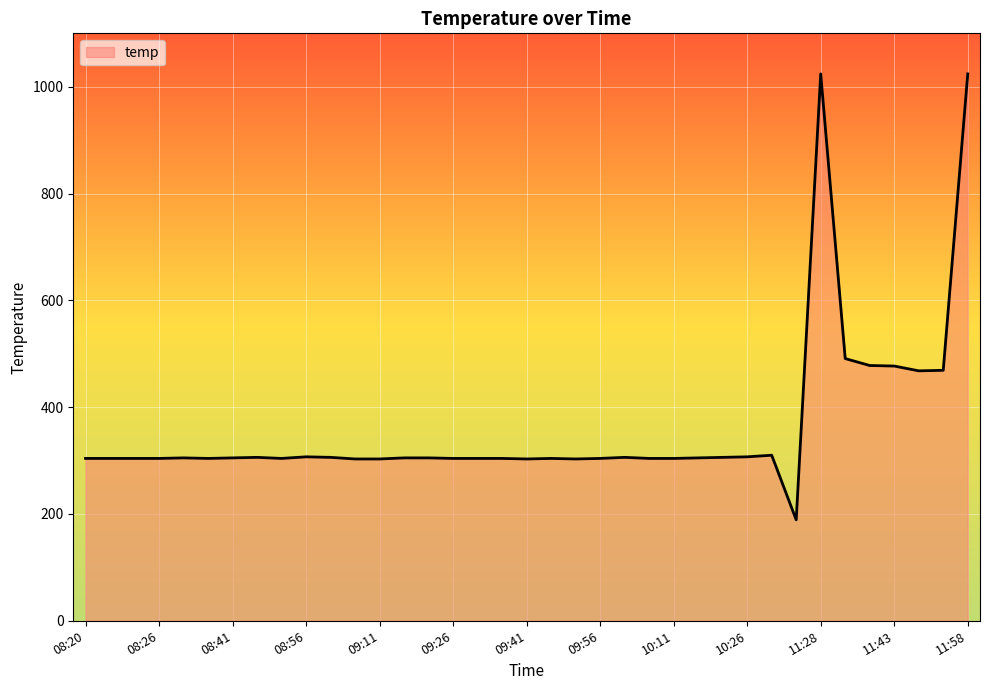

What is the minimum value shown in the chart?

189